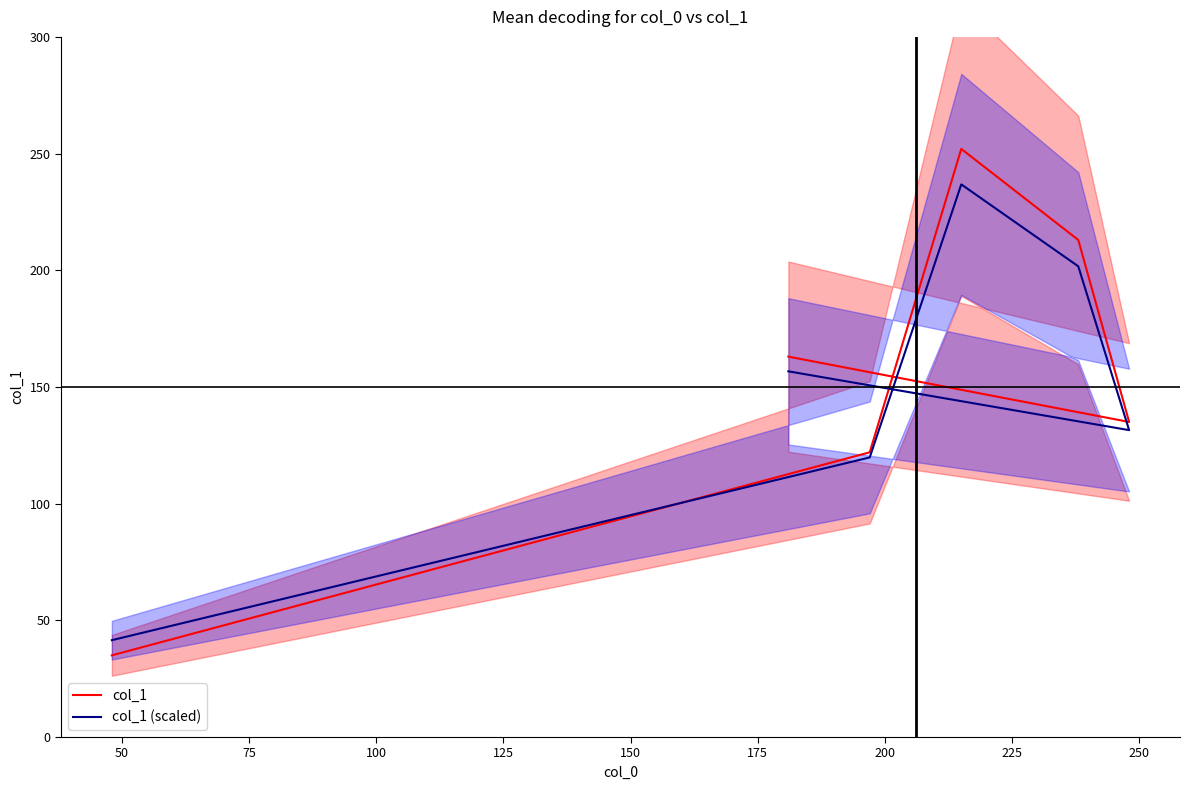

What is the value of the col_1 (scaled) point at the 4th from the left?

201.7